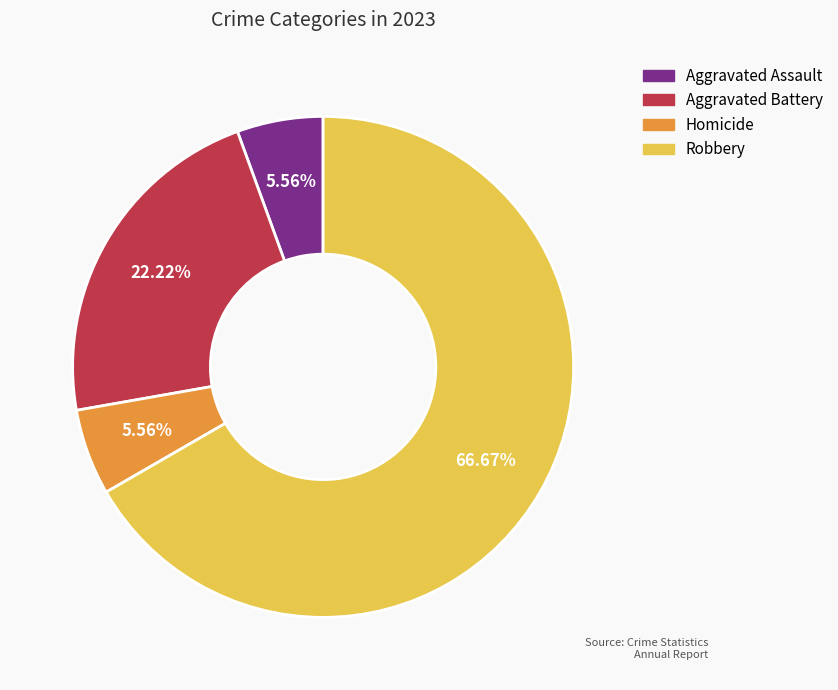

Is there any slice that represents more than half of the pie?

Yes